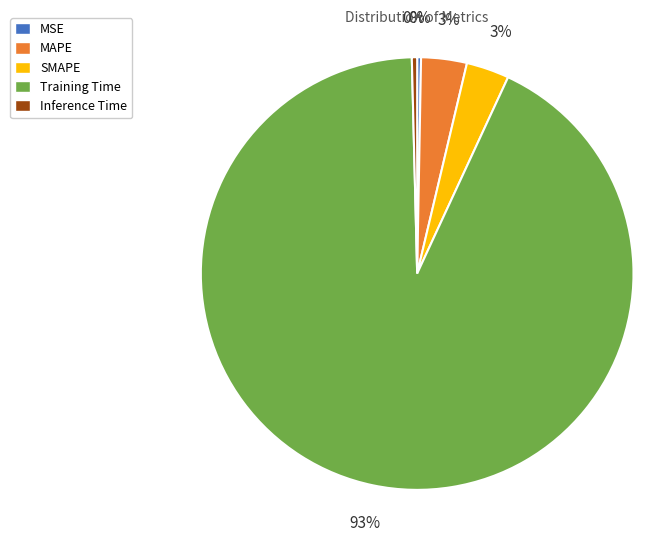

Which slice is the largest?

Training Time